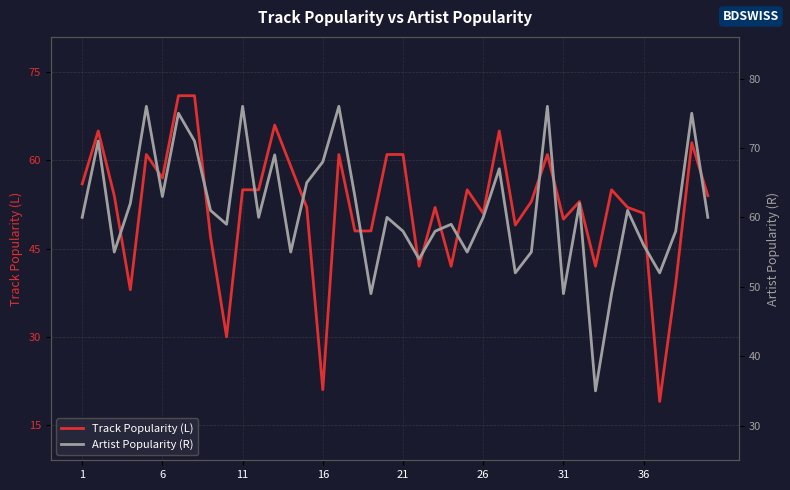

After their last crossing, which series has the higher values: Track Popularity (L) or Artist Popularity (R)?

Artist Popularity (R)